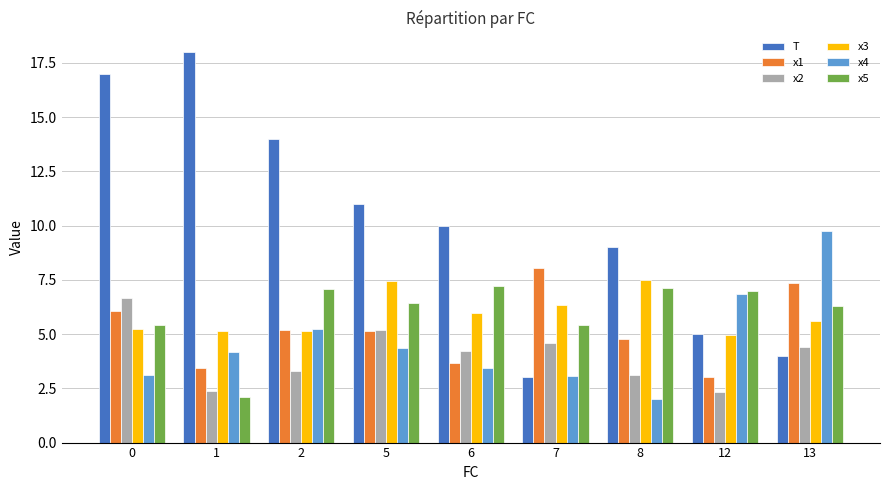

How many data points in x3 are above 5?

8